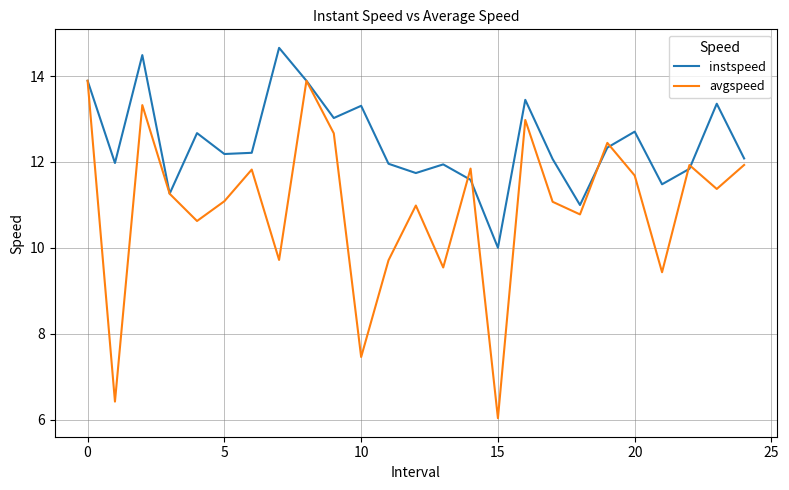

How many distinct data groups are displayed?

2